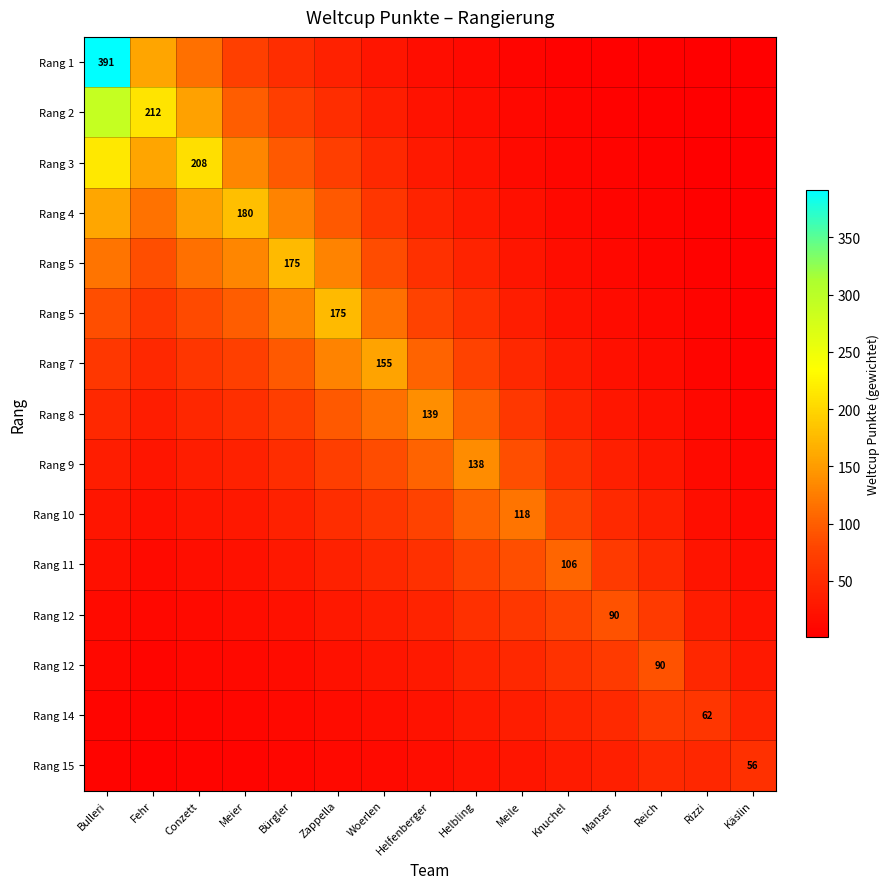

What is the difference between the highest and lowest values at Woerlen?

140.9